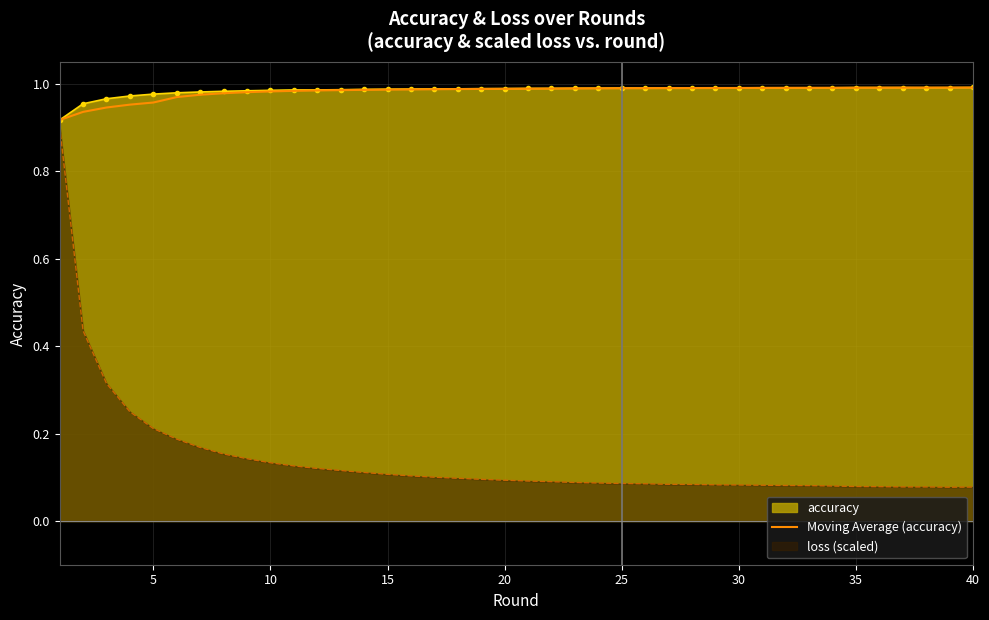

What is the difference between the maximum and minimum values?

0.1